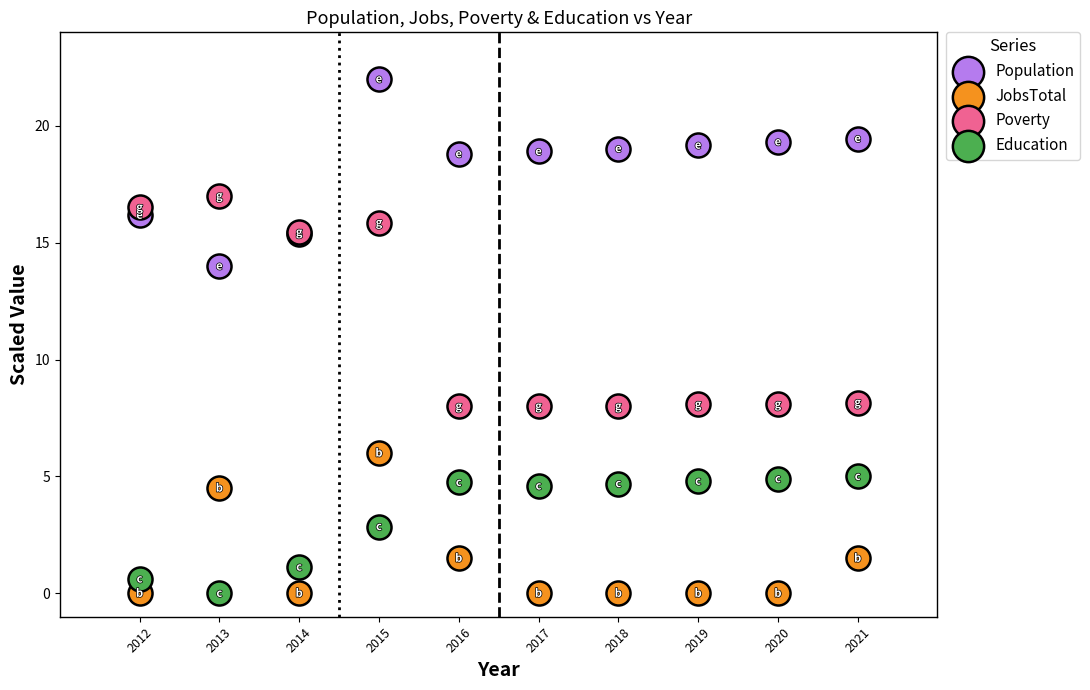

Which series contains the highest Y value?

Population